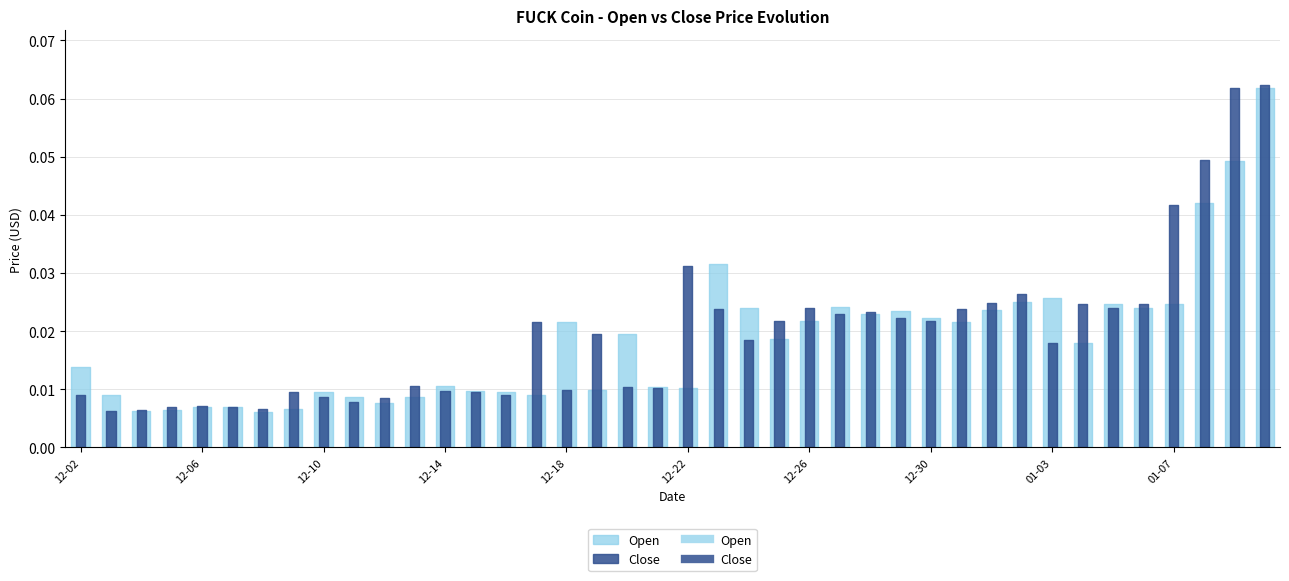

What is the highest value of the Close series?

0.1